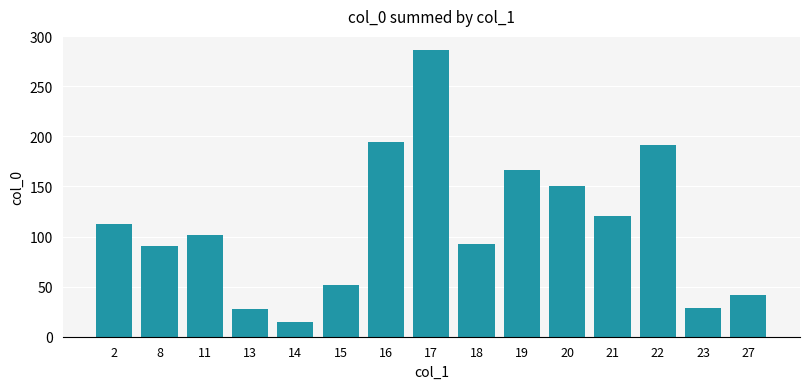

What is the change in value from 17 to 23?

-257